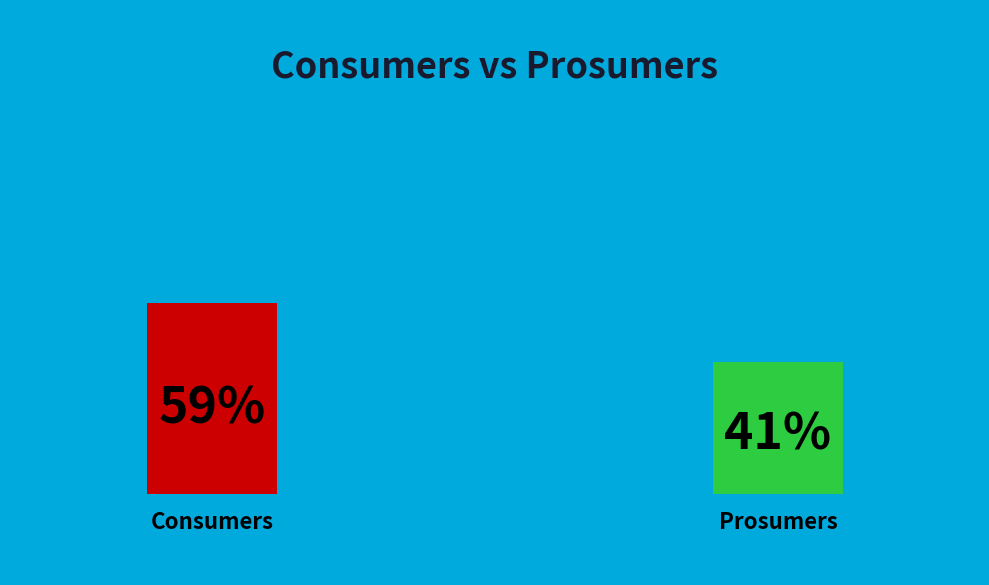

What percentage is NOT represented by Prosumers?

59.1%